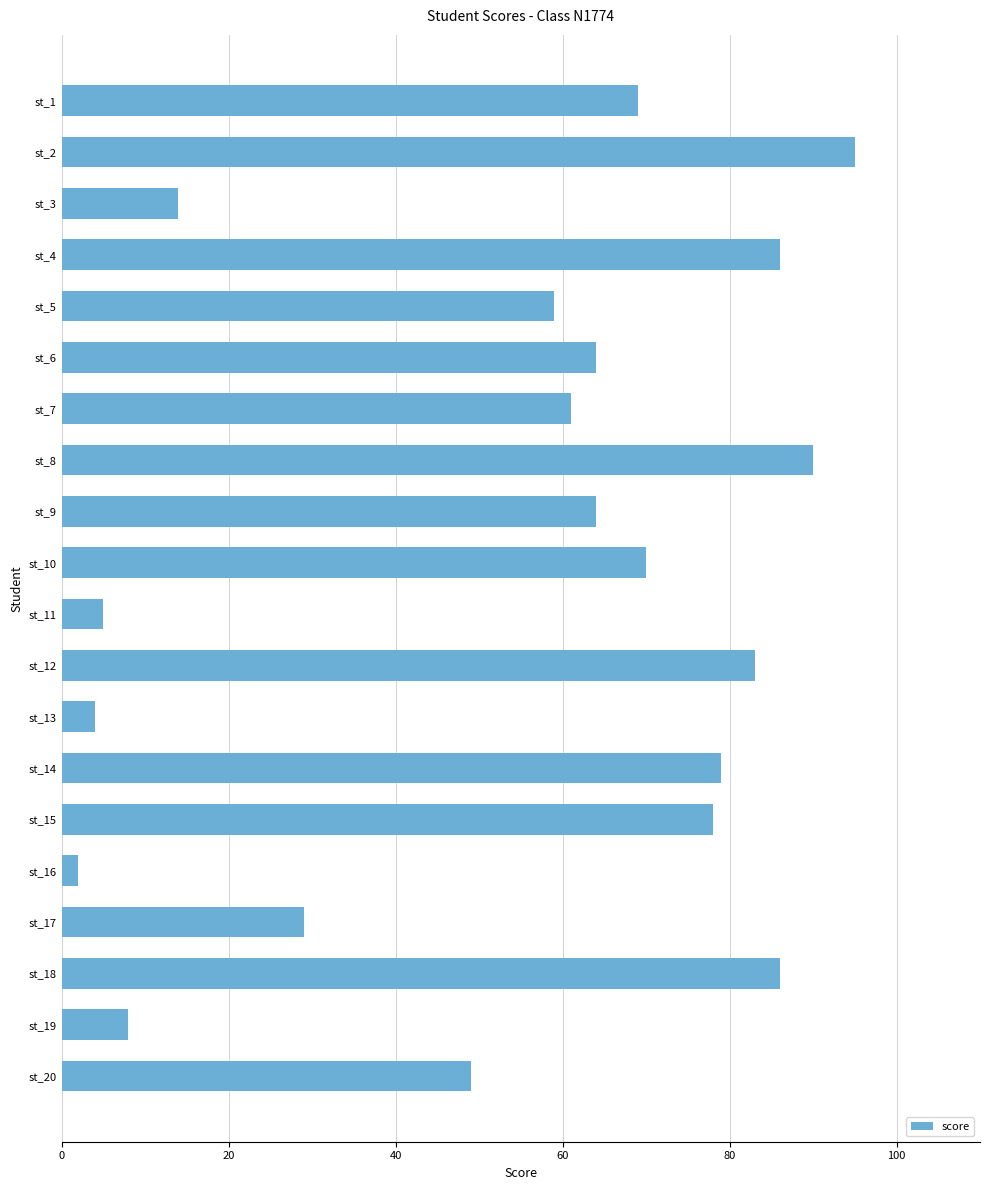

What is the value of the 11th bar from the top?

5